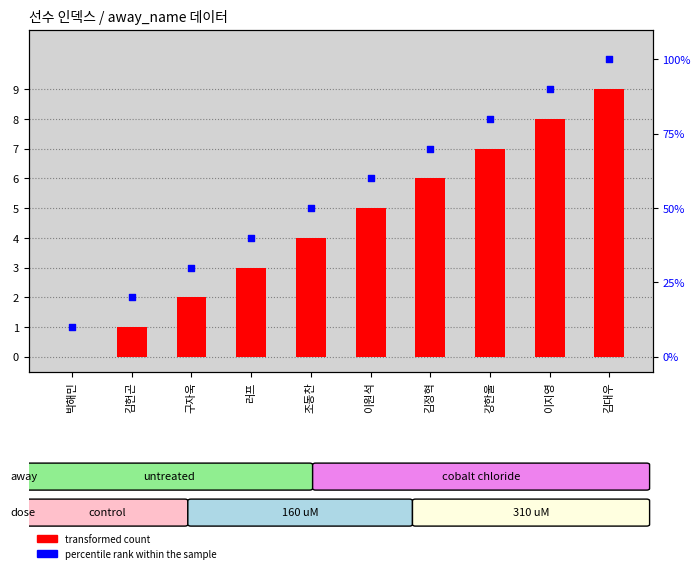

Is the value of percentile rank within the sample at 이지영 greater than the value of transformed count at 김정혁?

Yes